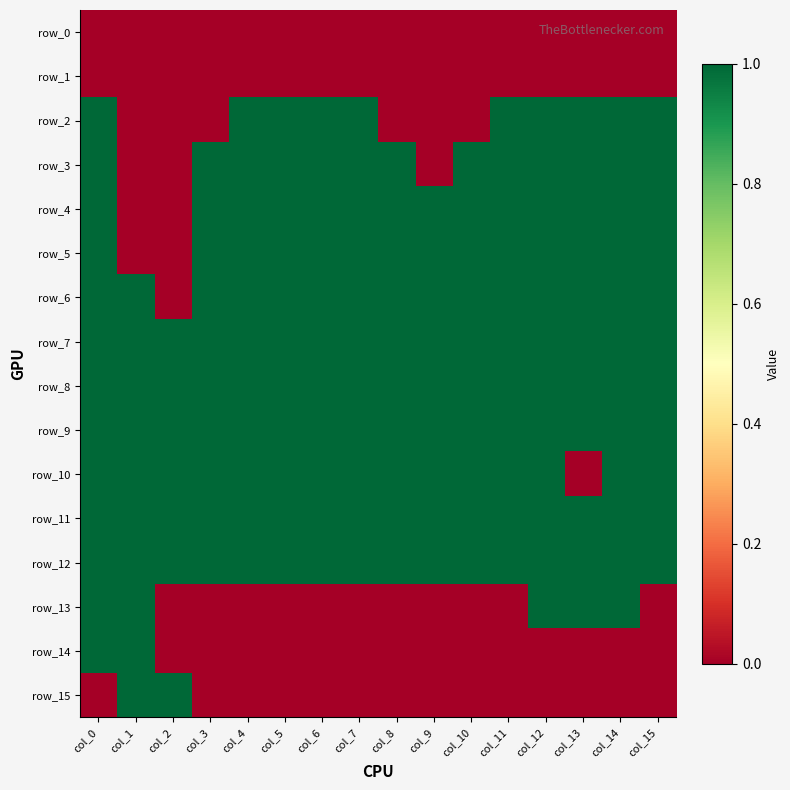

What is the sum of the row_12 values at col_0 and col_1?

2